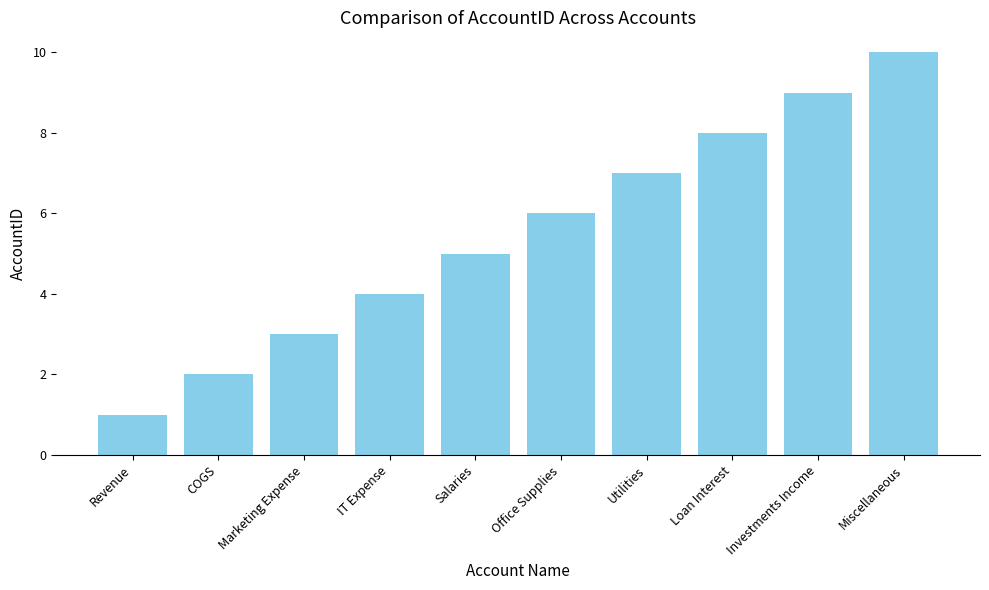

The chart shows a value of 3 at IT Expense. True or false?

False